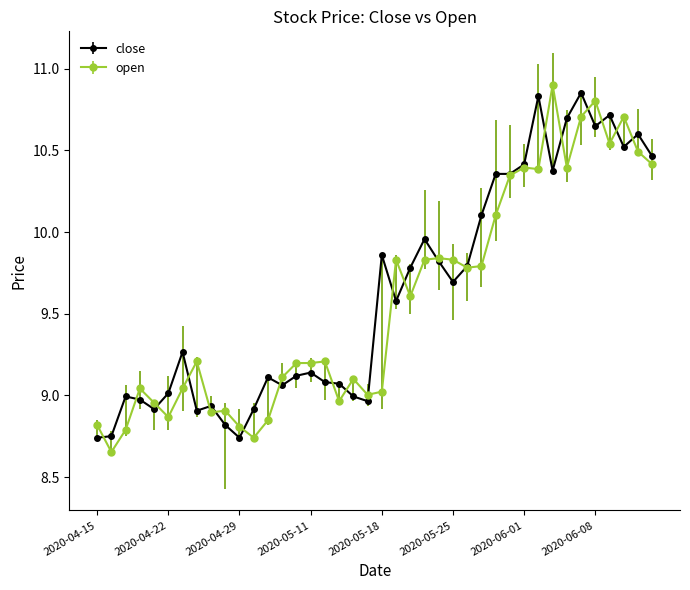

True or false: close has more than 1 interior local peaks.

True